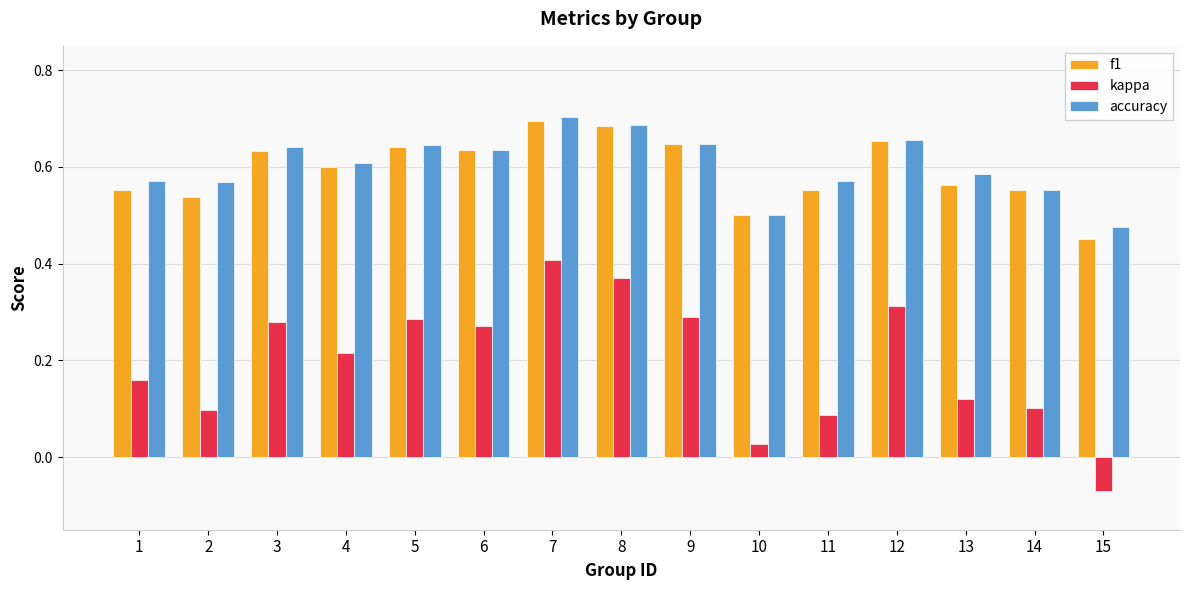

Which series has the largest range (max minus min)?

kappa